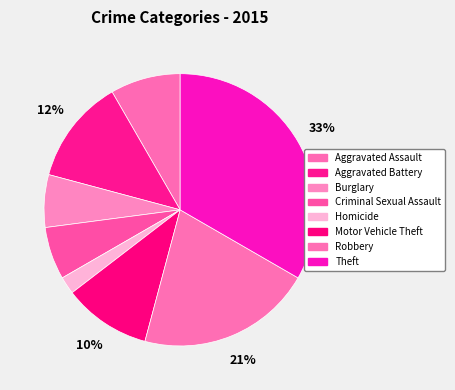

Does Aggravated Battery account for over 50% of the chart?

No